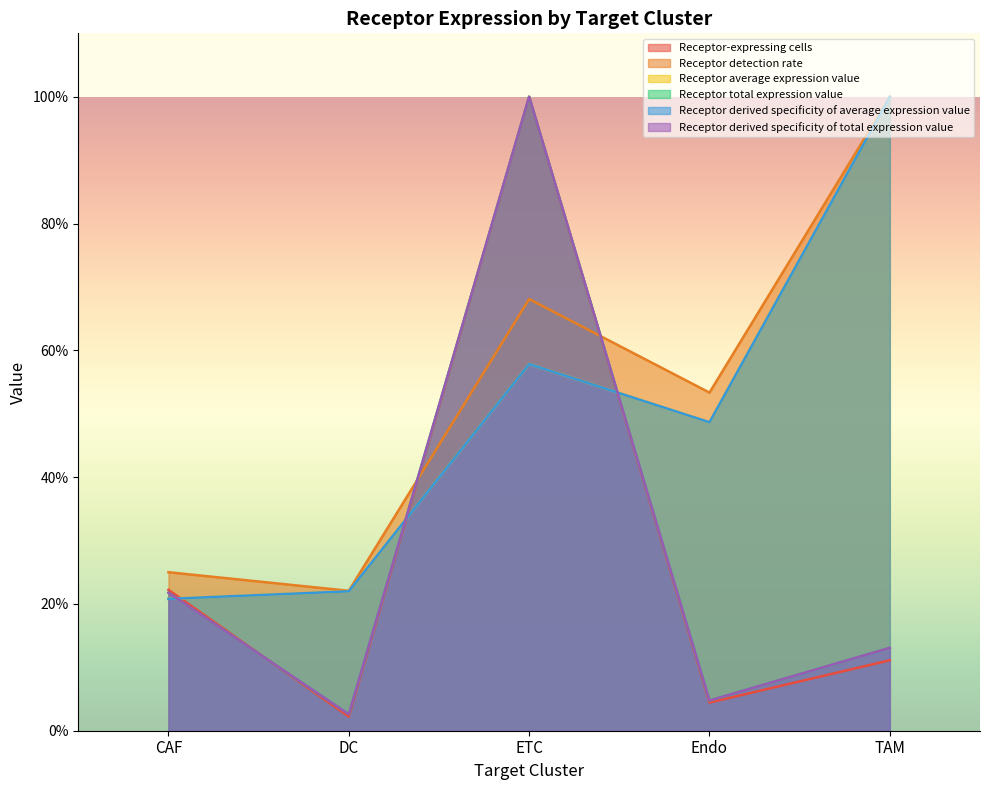

What is the value of the Receptor average expression value point at the 3rd from the left?

57.8